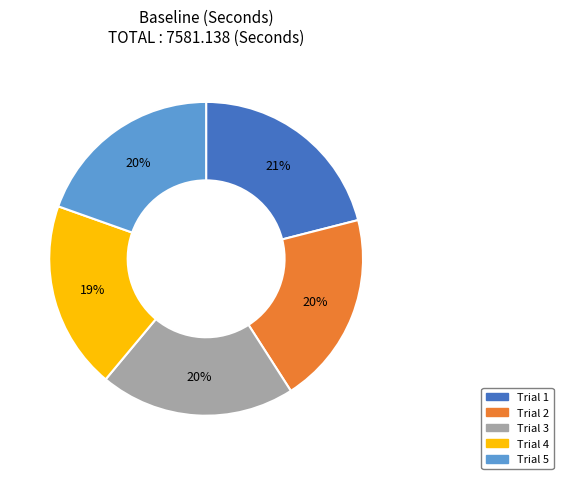

Which has a higher value, Trial 3 or Trial 4?

Trial 3